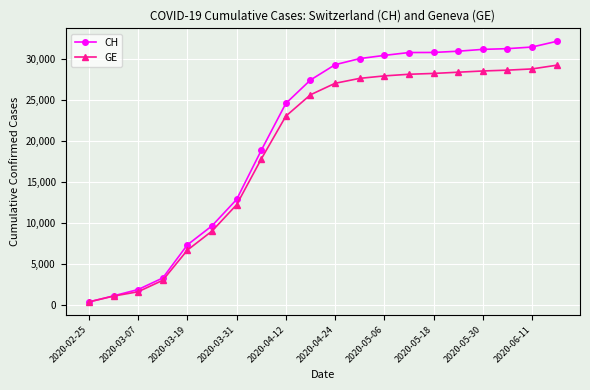

What is the value of the CH point at the 3rd from the left?

1885